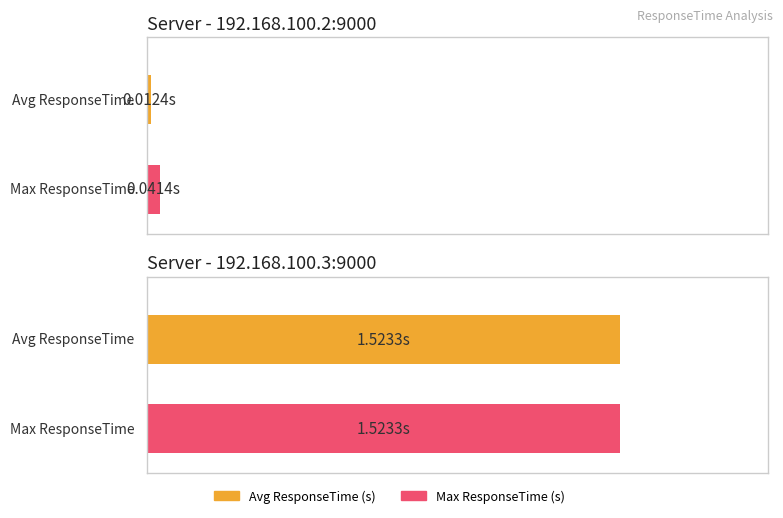

Does the chart contain any negative values?

No